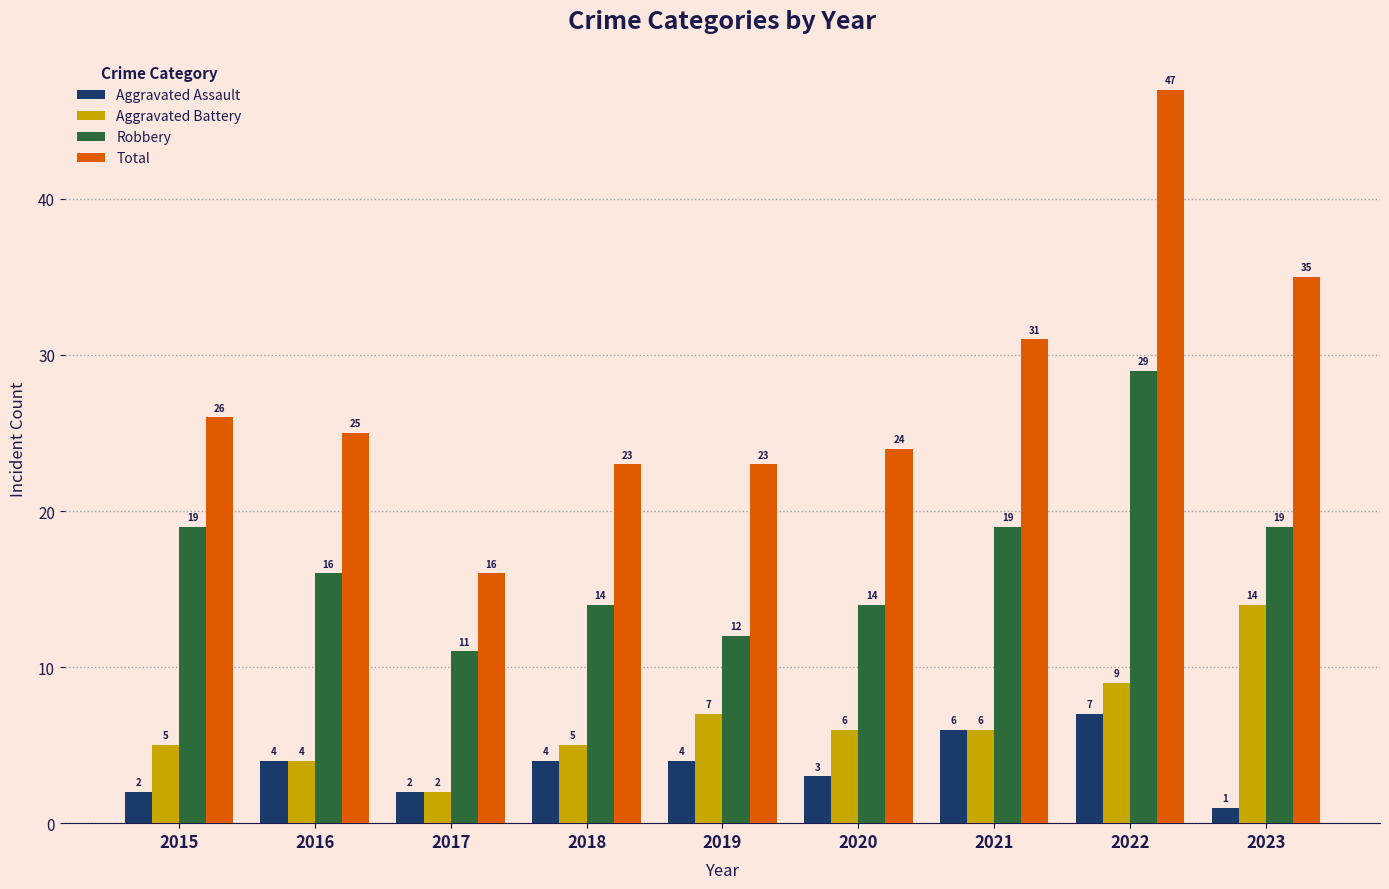

Which series has the largest range (max minus min)?

Total